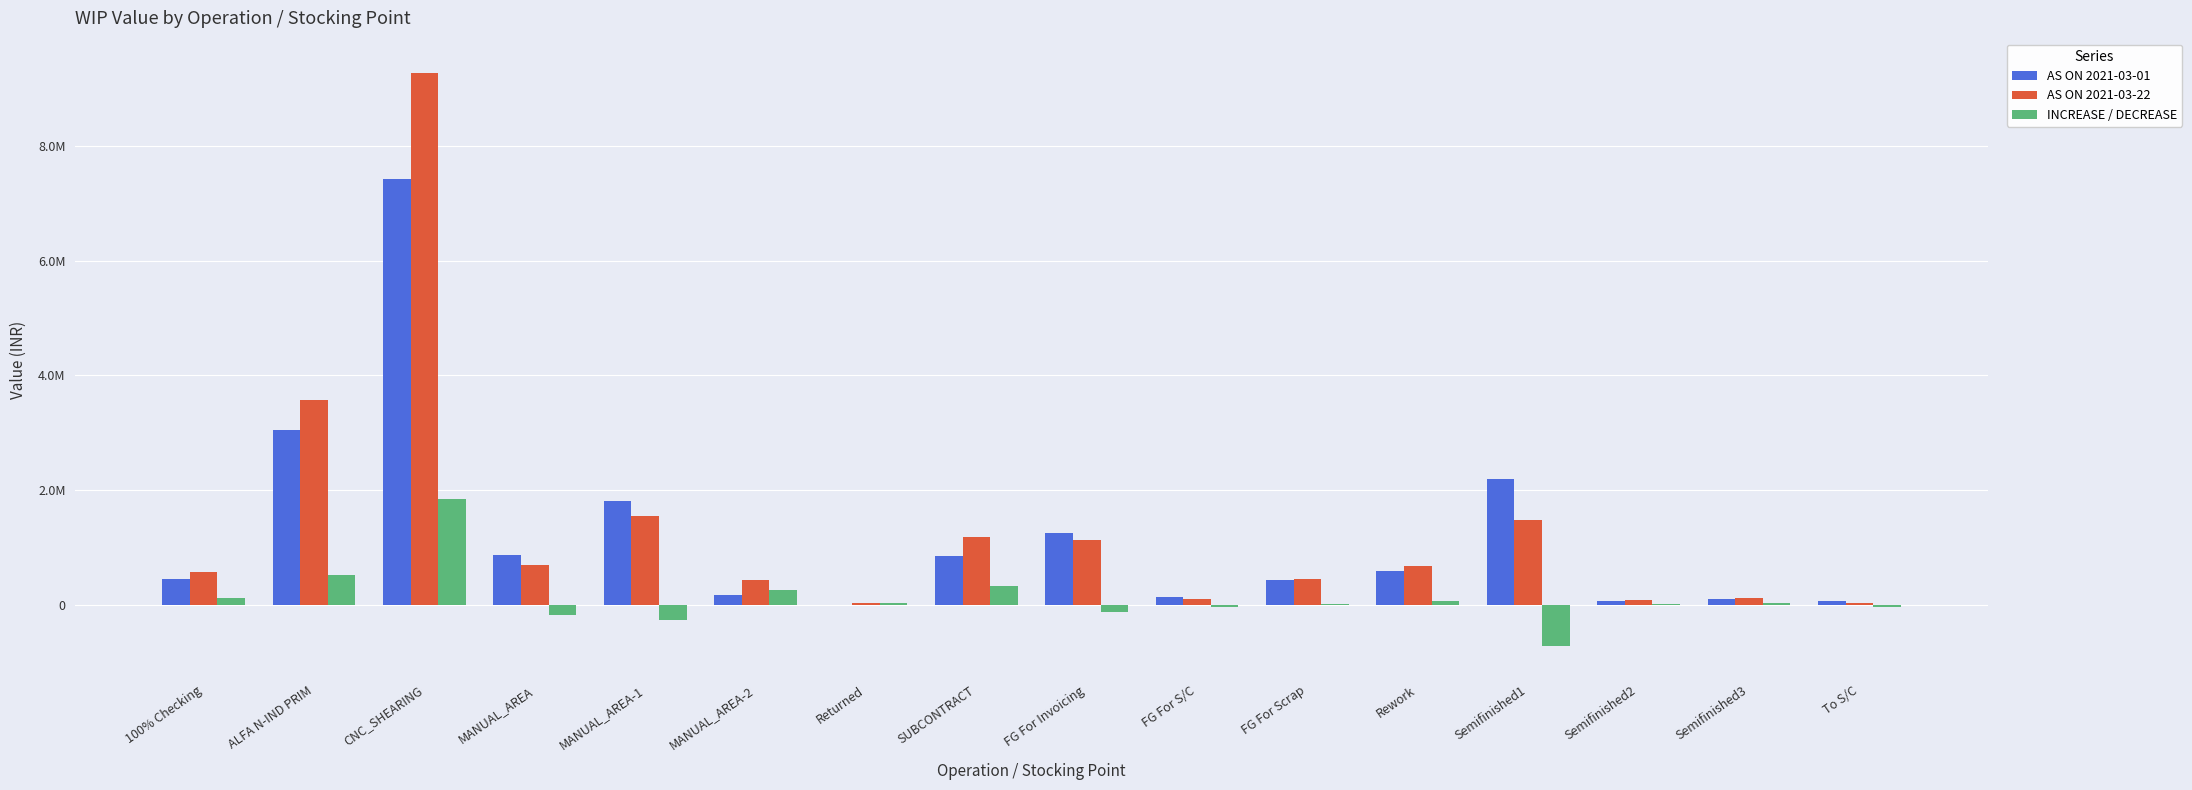

At which category is the sum across all series the highest?

CNC_SHEARING